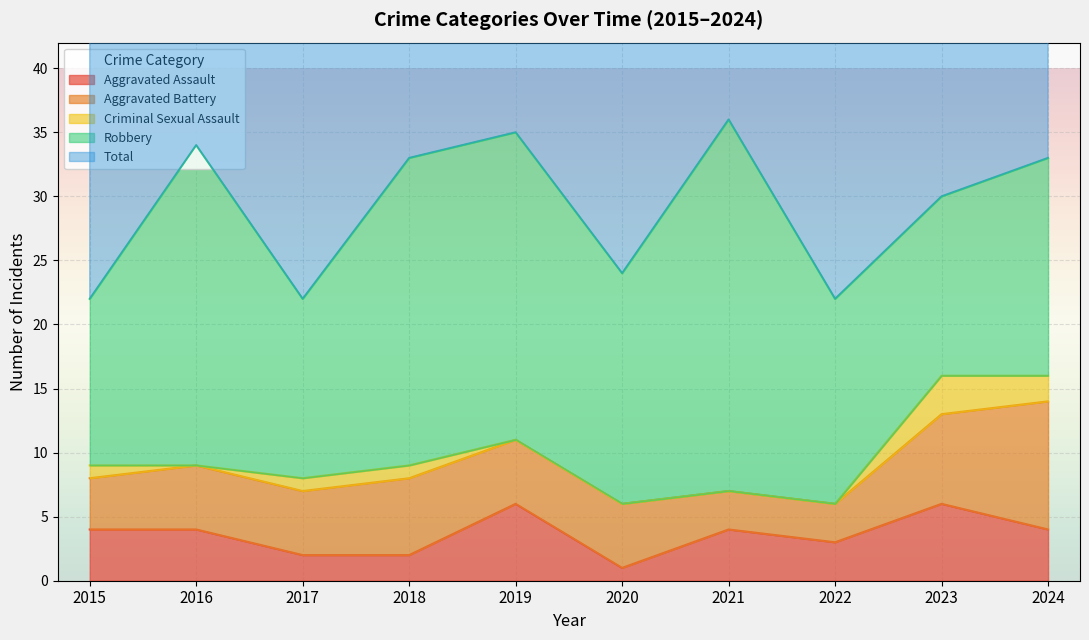

Which has a higher value, 2019 or 2018?

2019